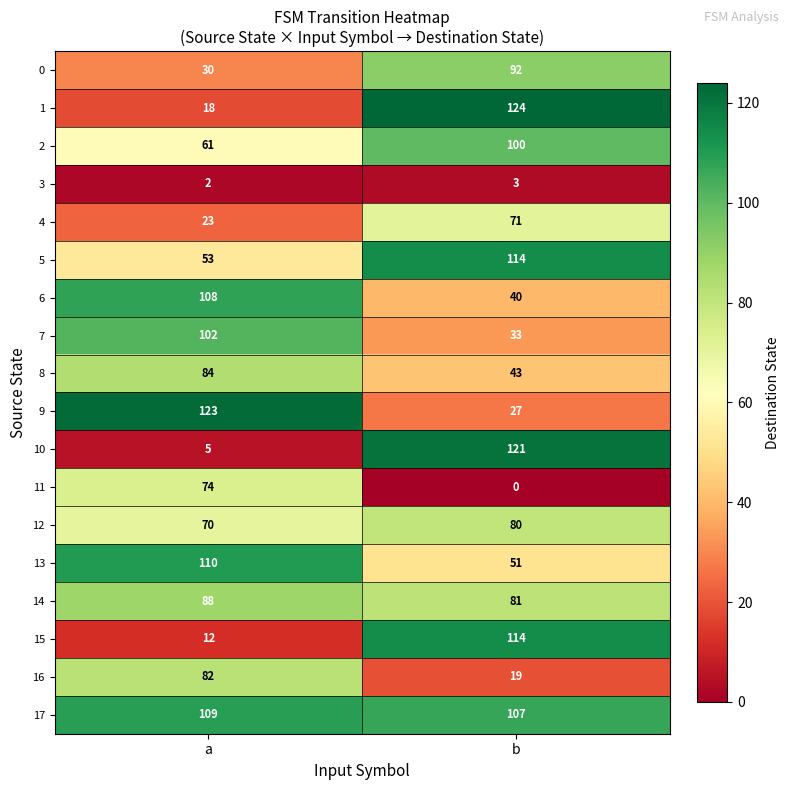

Read the 8 value at a.

84